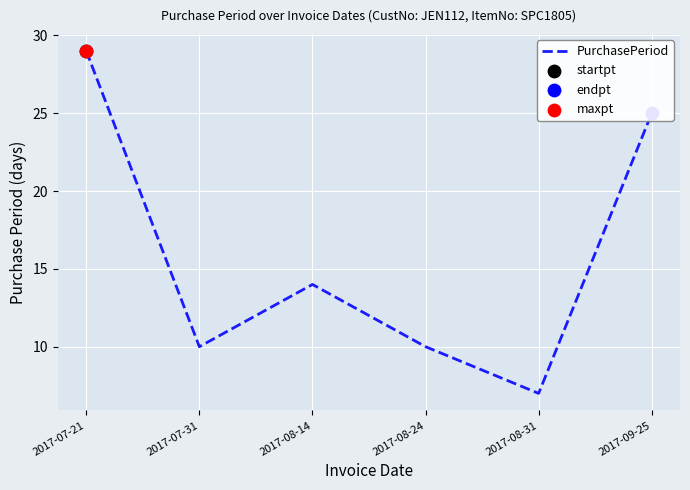

Which has a higher value, 2017-09-25 or 2017-07-31?

2017-09-25